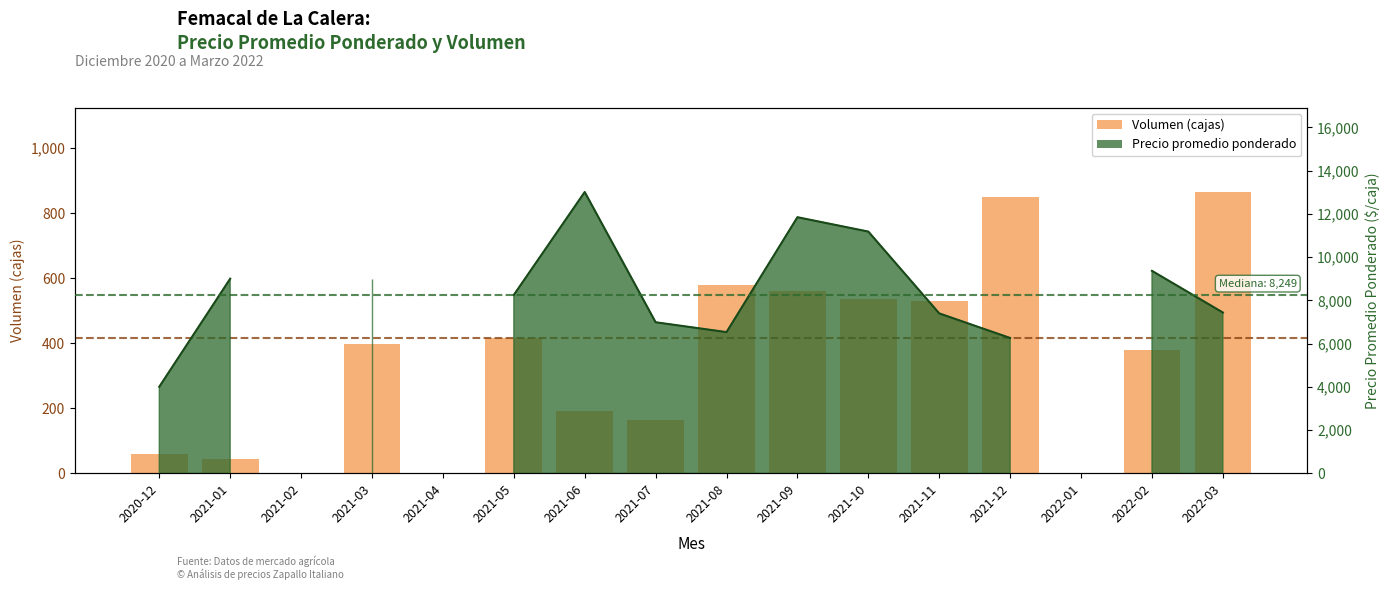

The value at 2022-02 is 378. True or false?

True